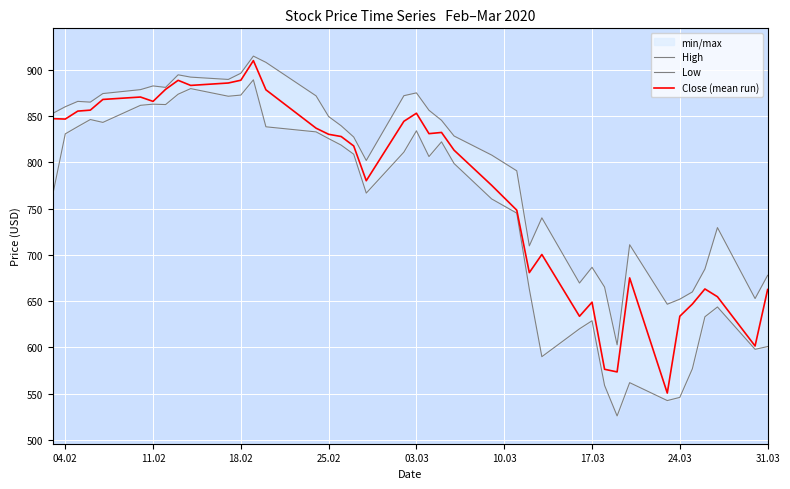

True or false: Low has a value of 1414.1 at 10.03.

False